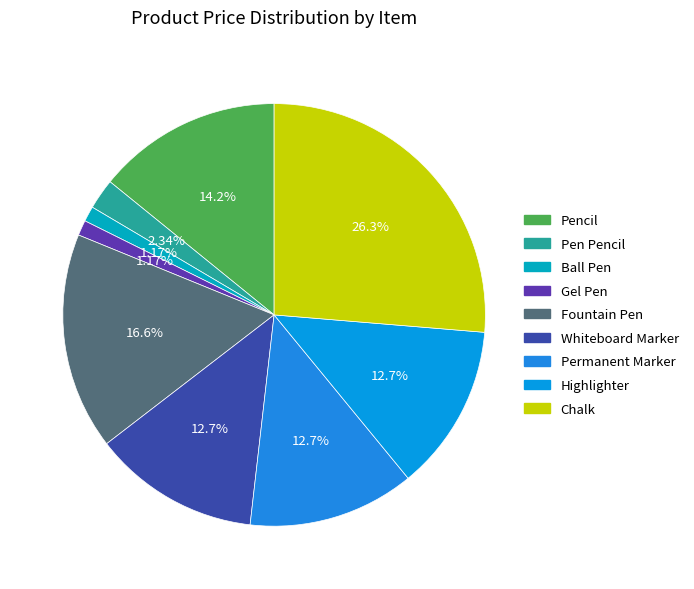

How many slices are in this pie chart?

9